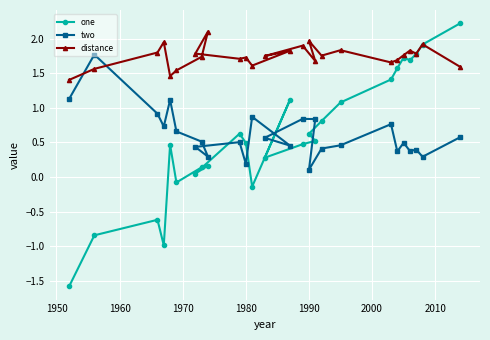

What is the value of the distance point at the 22nd from the left?

1.8